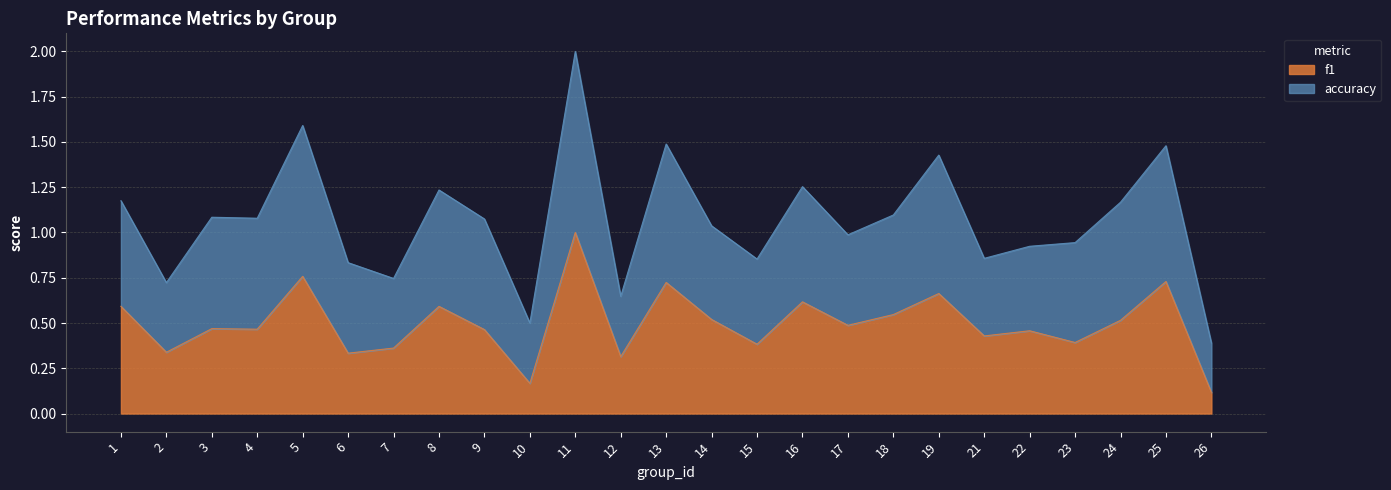

True or false: accuracy has a value of 0.9 at 23.

True